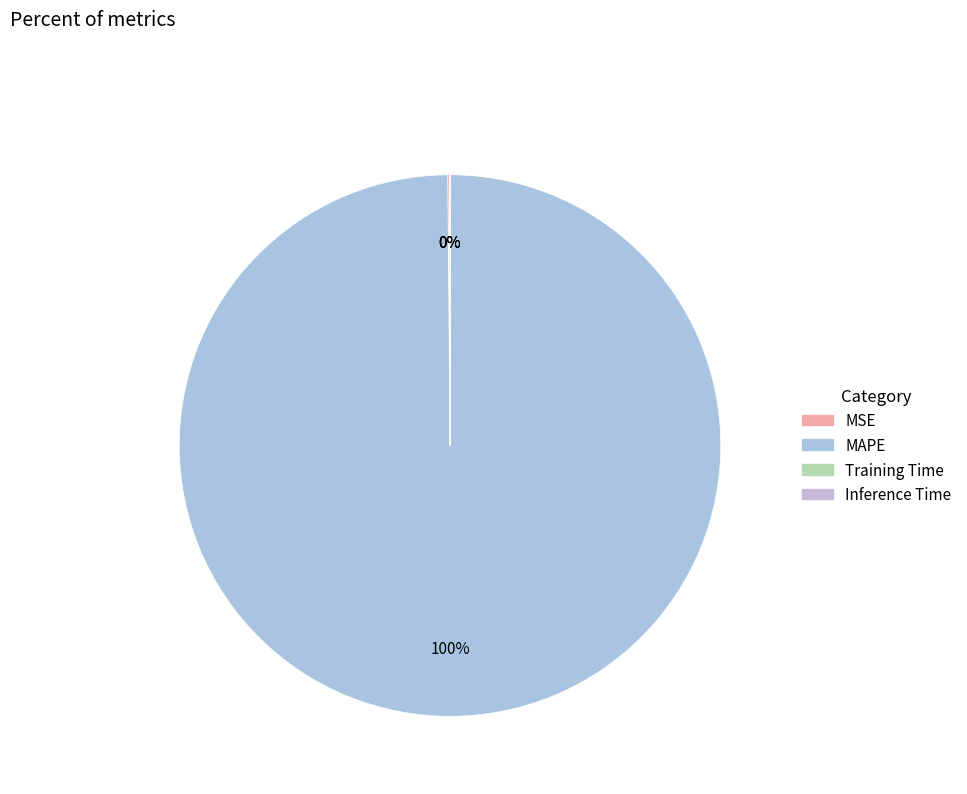

What is the smallest slice in the pie chart?

Inference Time